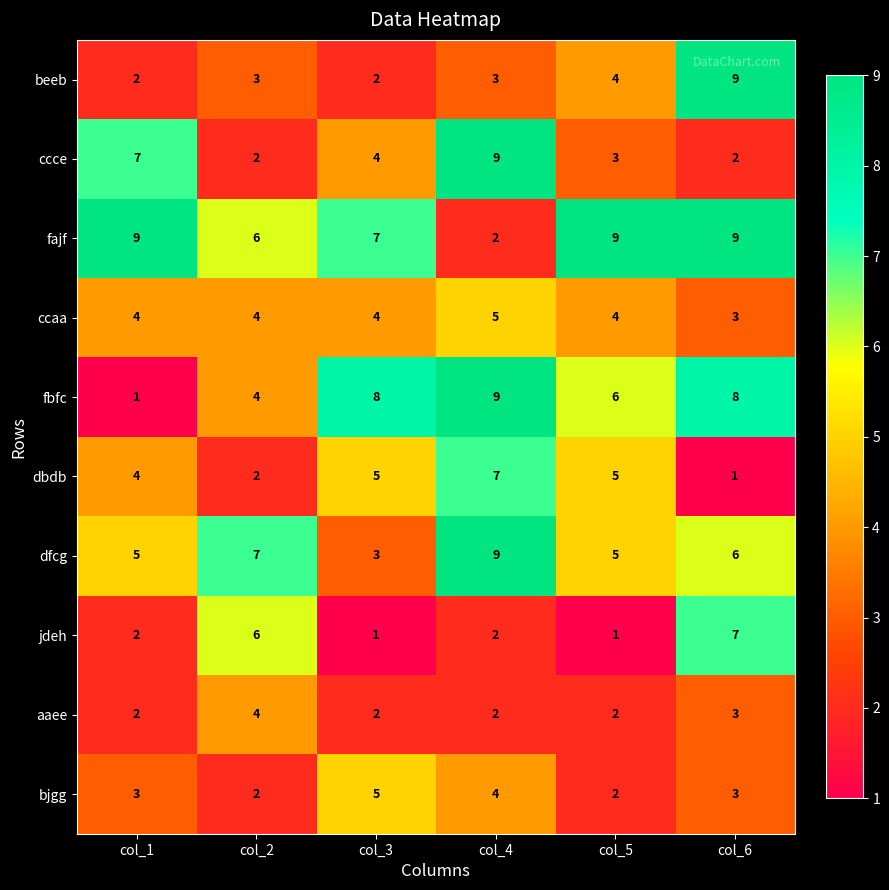

What is the smallest value displayed?

1